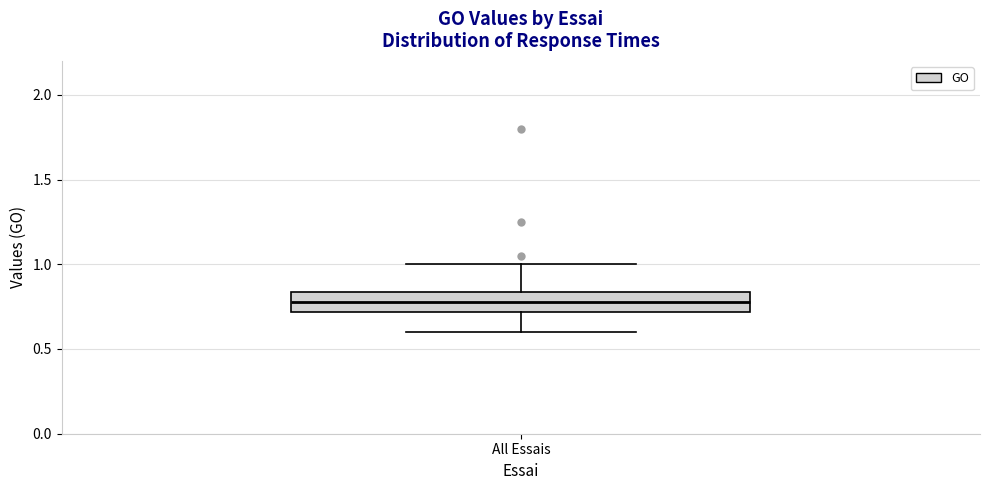

Read this box plot against the y-axis: the position of the median line, the range covered by the box, and the ends of both whiskers. The values are not printed on the chart, so give them approximately, as read against the axis.

median 0.80, box 0.70 to 0.85, whiskers 0.60 to 1.00